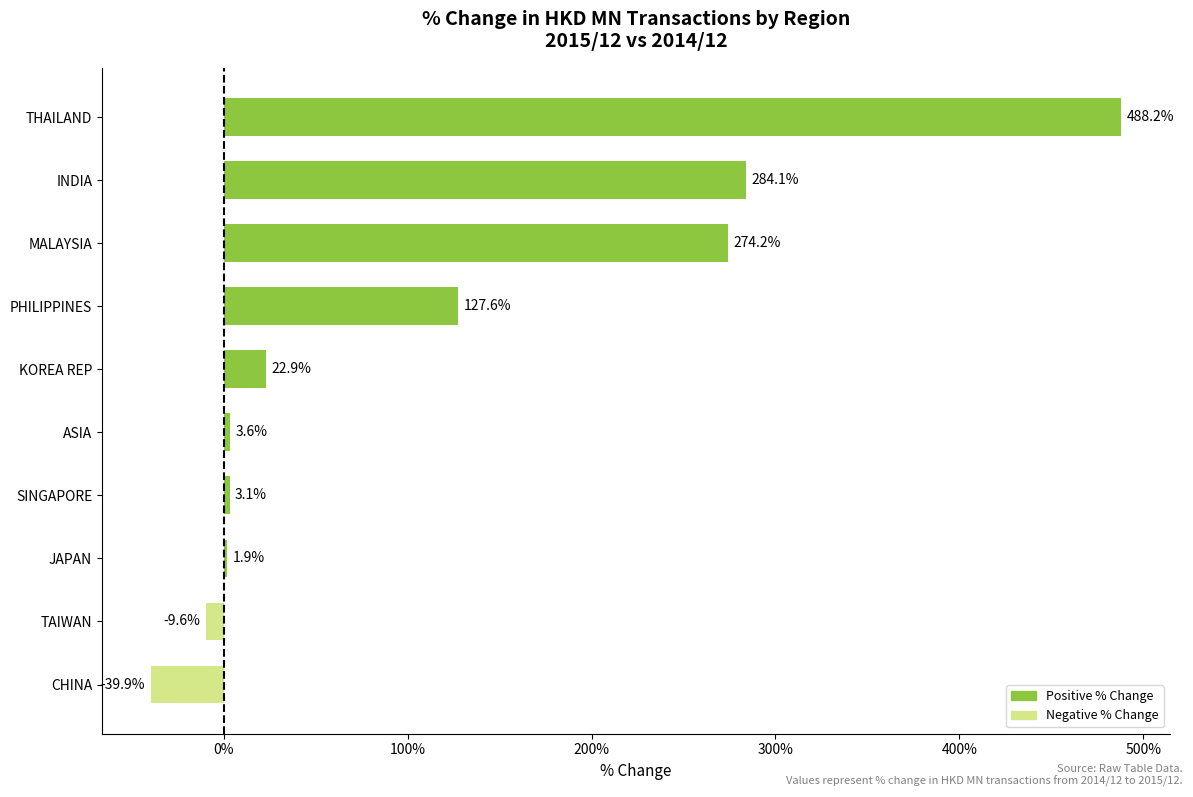

What is the average value?

115.6